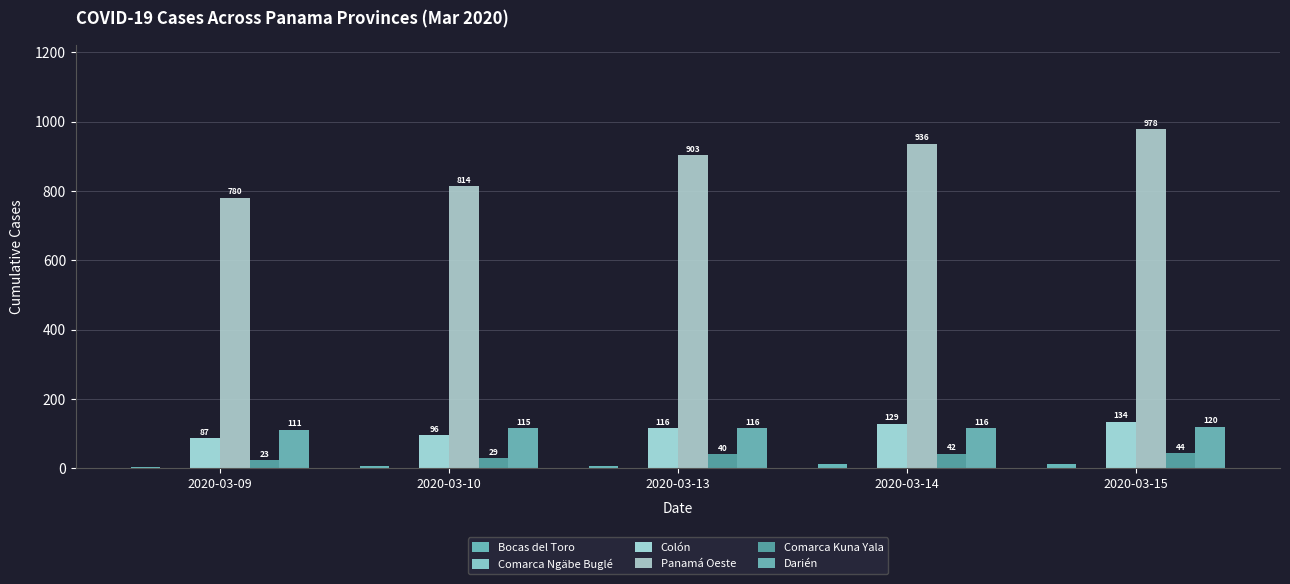

How many groups of bars are there?

5